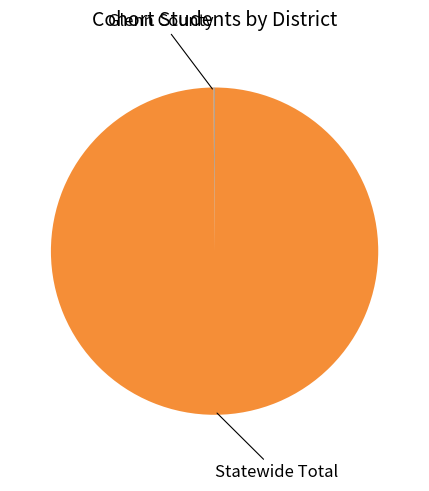

Is there a majority slice in this chart?

Yes